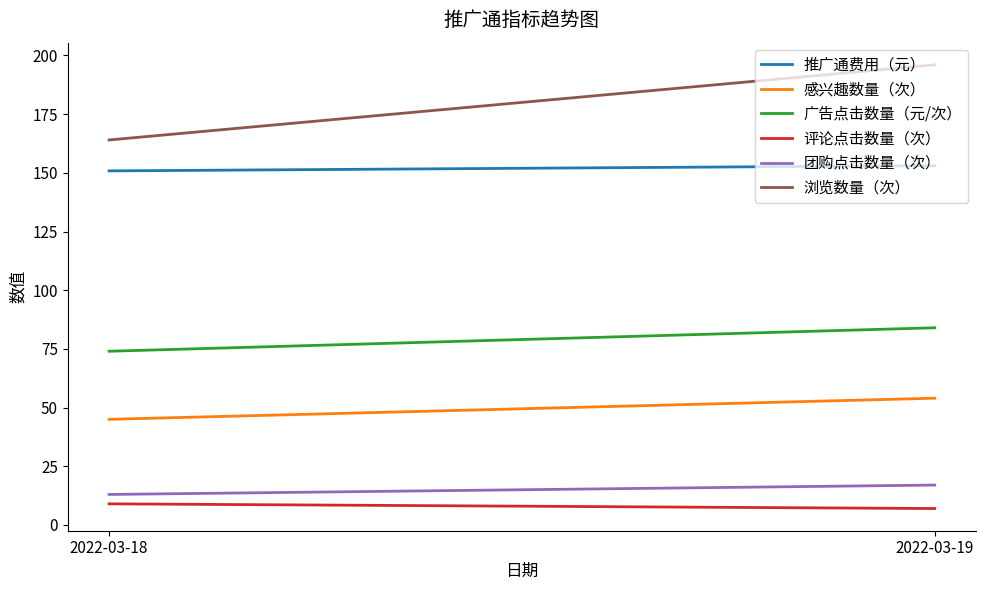

Rank the categories by 浏览数量（次） value from lowest to highest.

2022-03-18, 2022-03-19